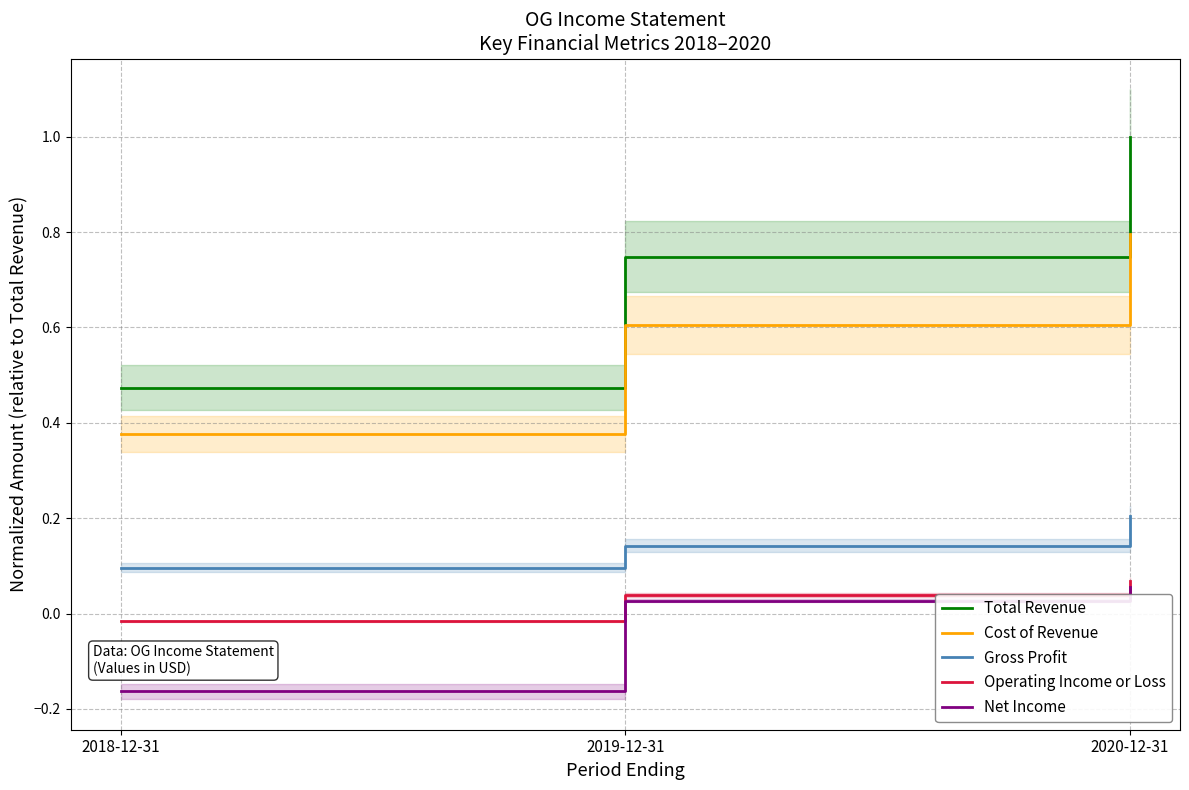

Which has a higher value, 2018-12-31 or 2020-12-31?

2020-12-31